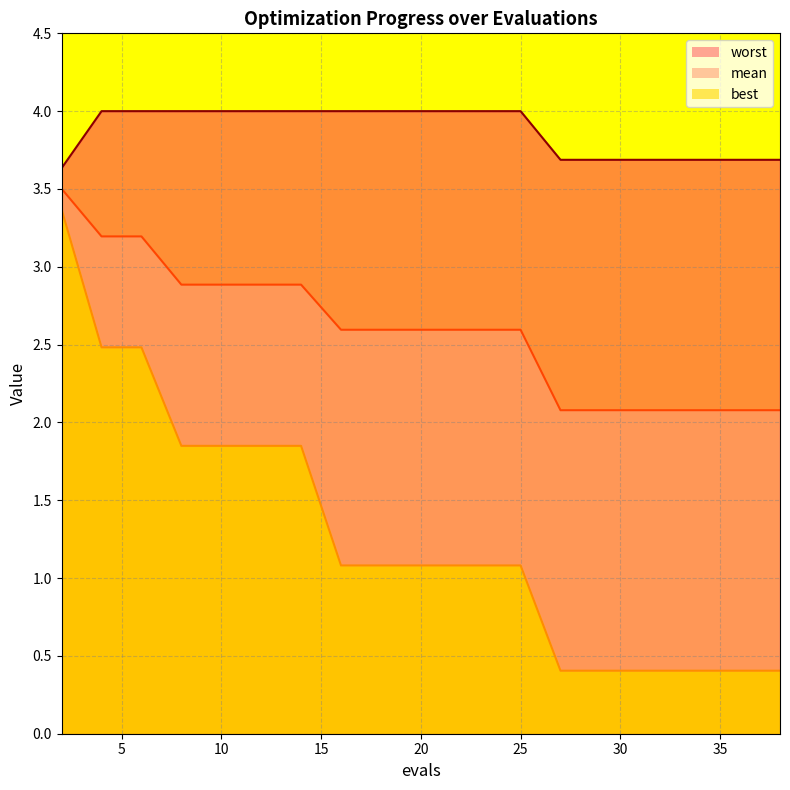

Between 25 and 30, which series saw the biggest shift?

best_line